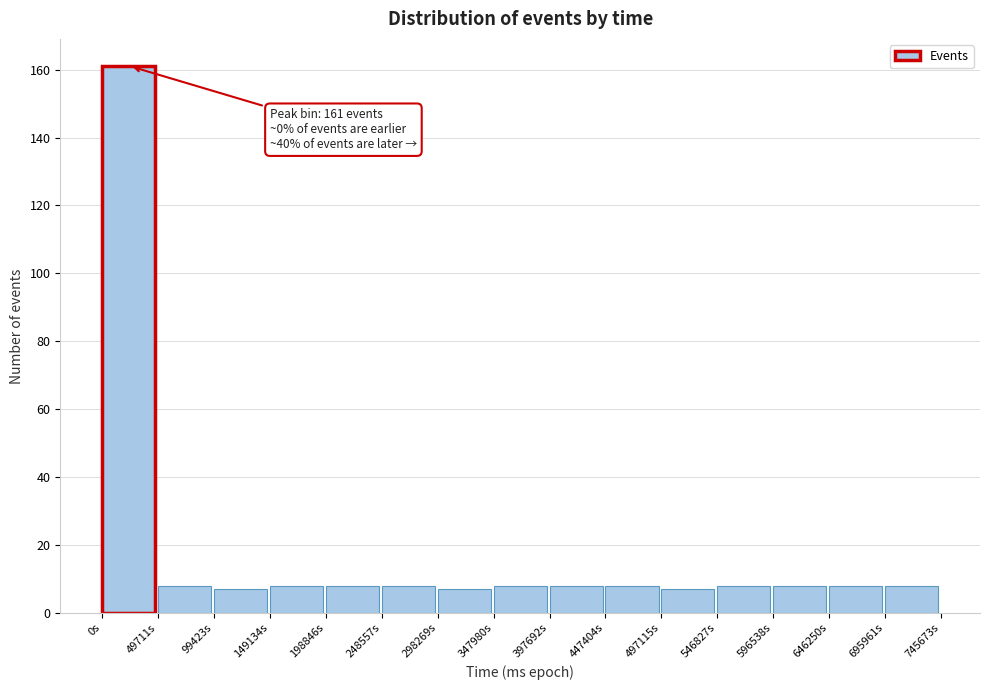

Over which range of the x-axis is the bar tallest?

0 to 50000